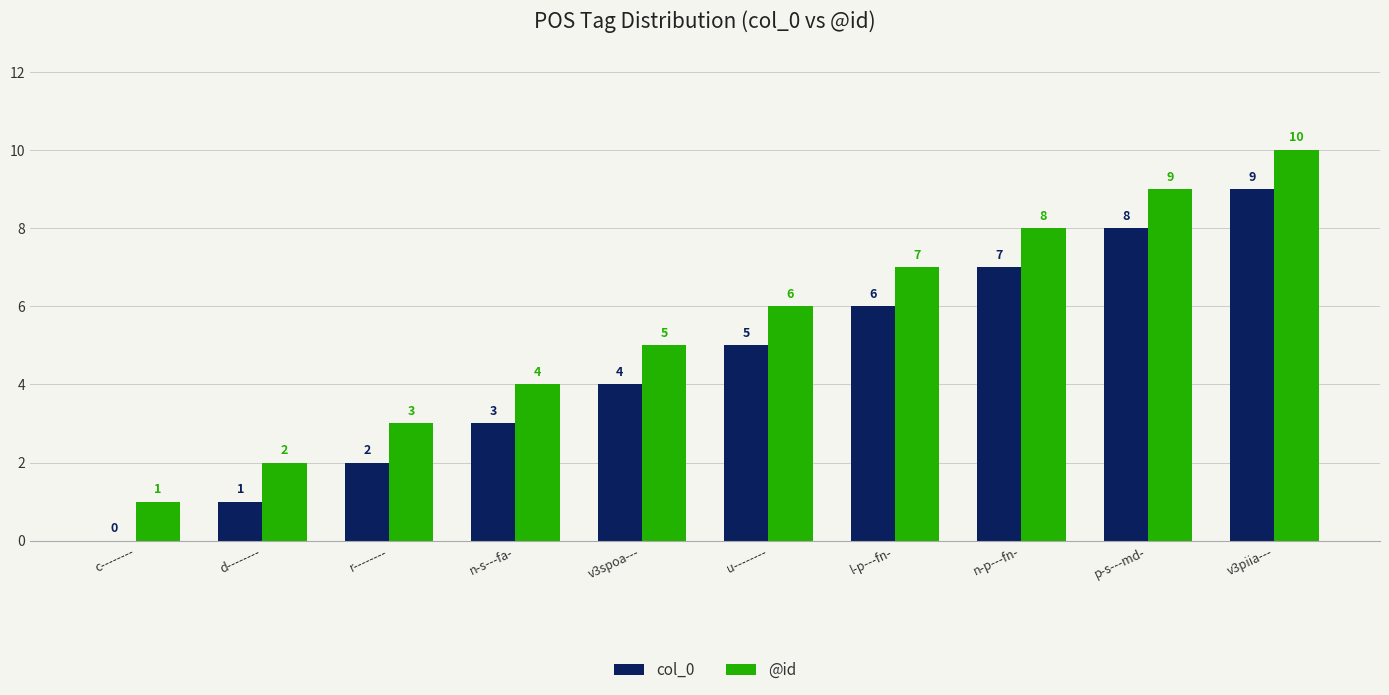

Which series has the largest total across all categories?

@id